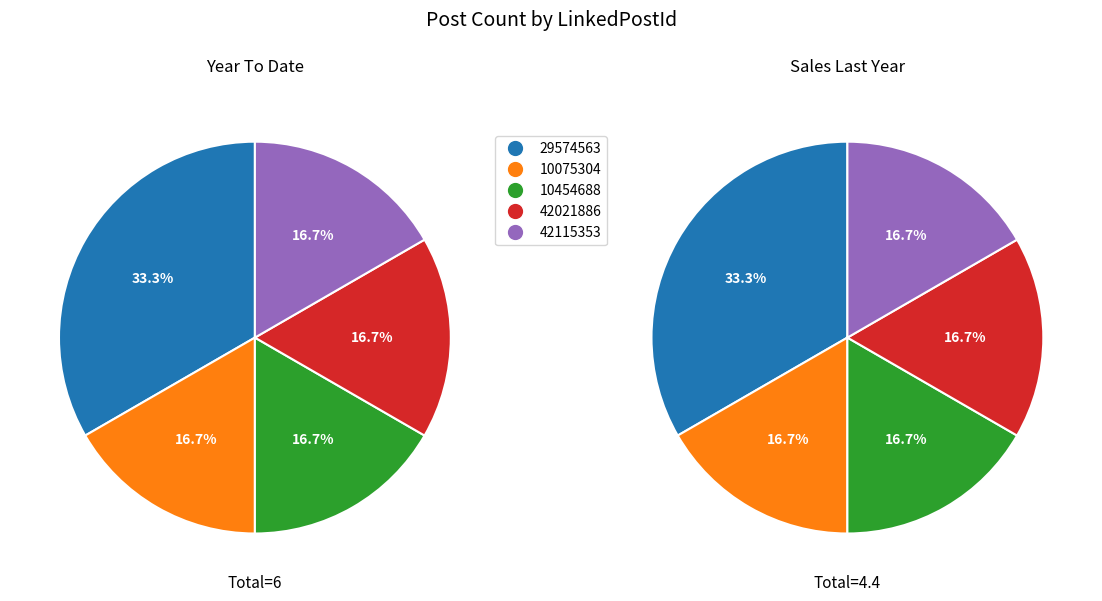

Which slice is the largest?

29574563